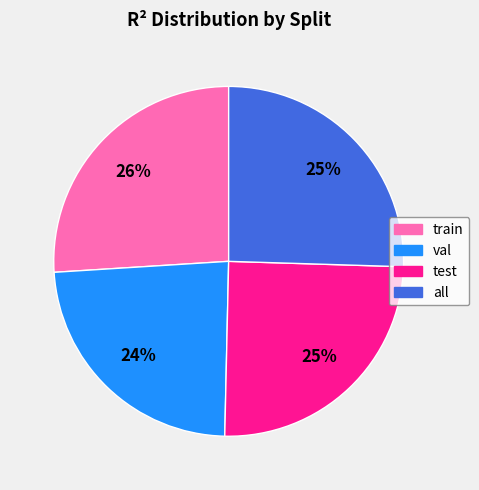

True or false: all accounts for 25% of the total.

True